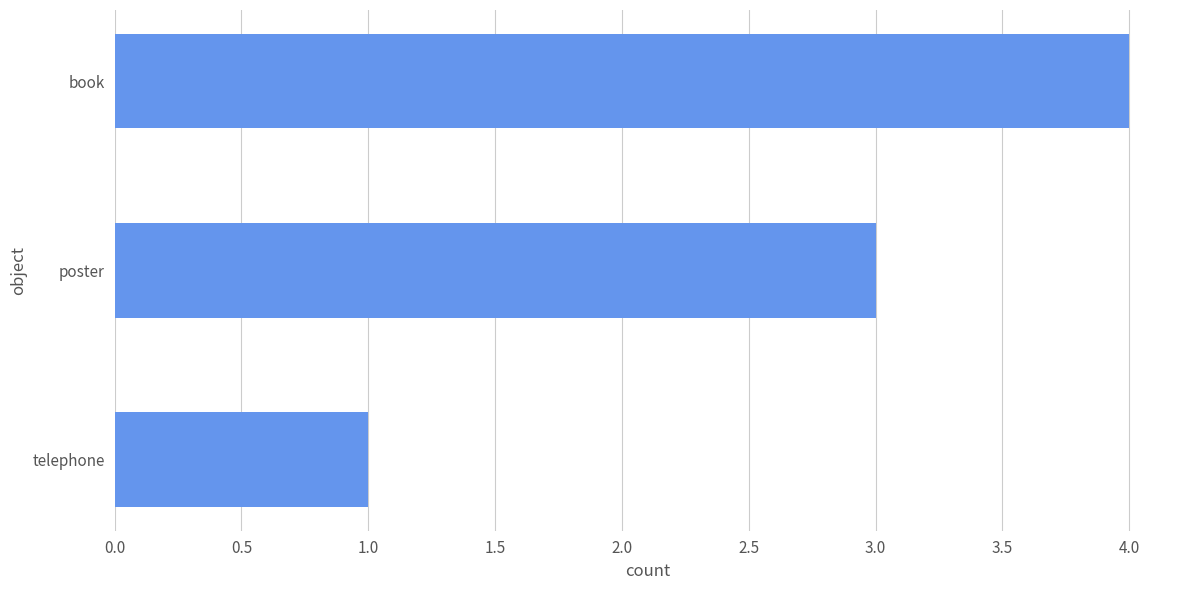

Reading bottom to top, list all the values displayed in this chart.

1	3	4